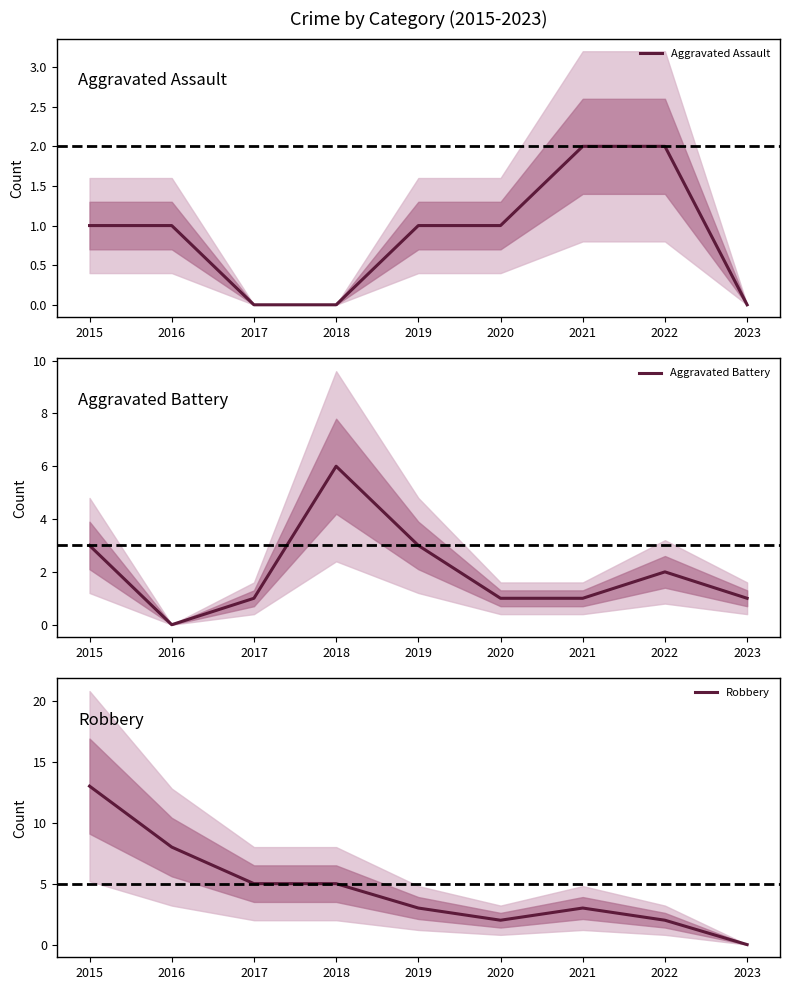

After their last crossing, which series has the higher values: Aggravated Assault or Aggravated Battery?

Aggravated Battery